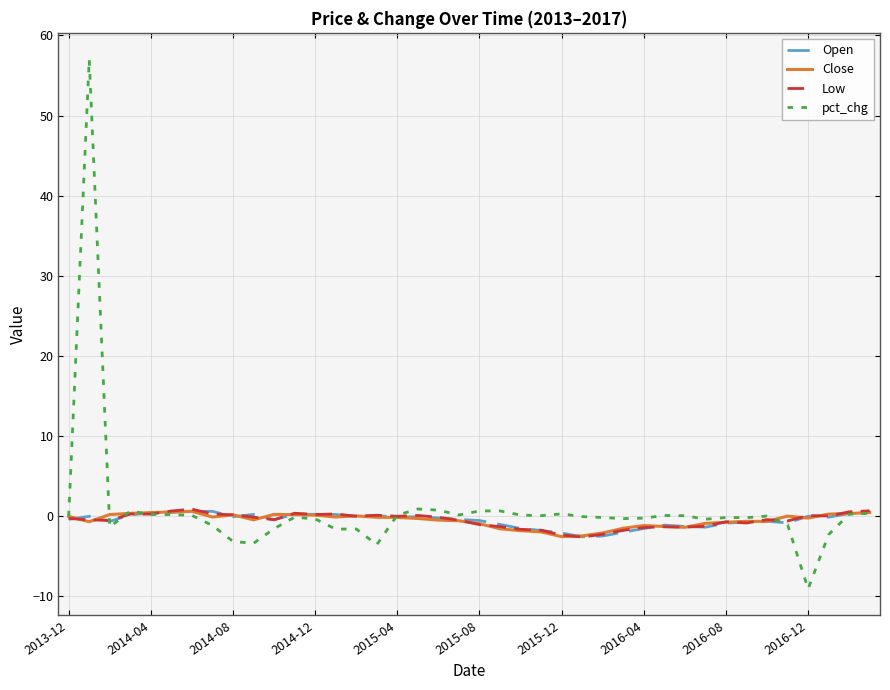

What is the minimum value shown in the chart?

-9.1